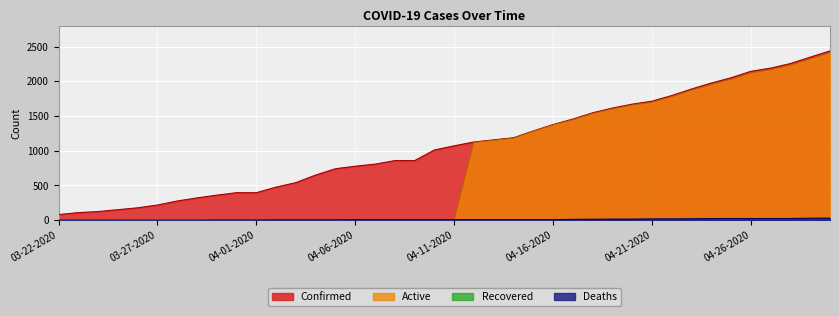

Which series has the largest total across all categories?

Confirmed